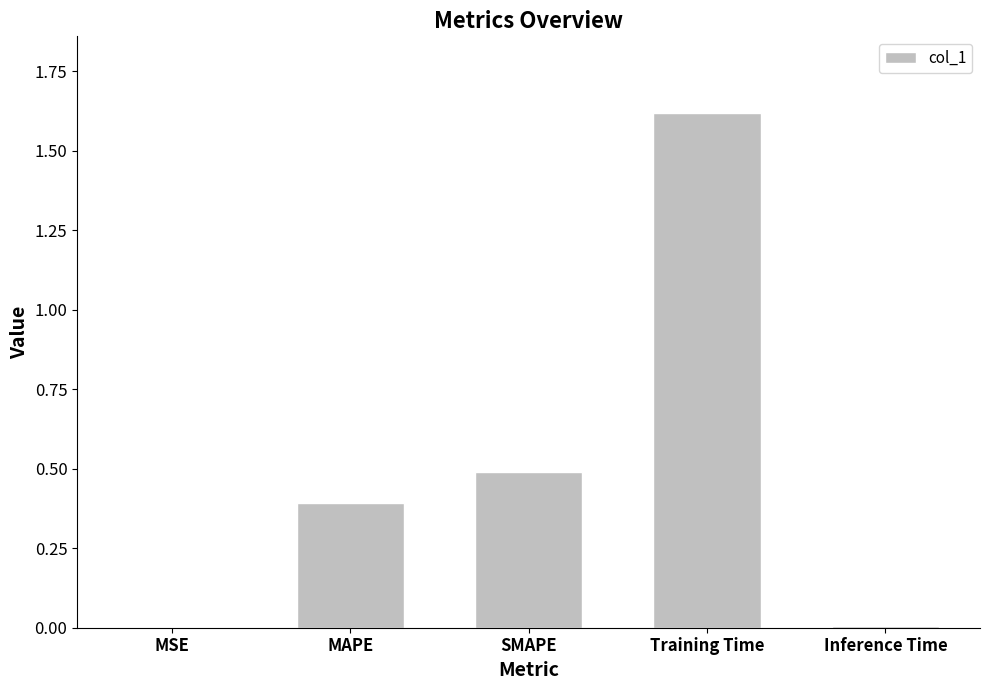

What is the sum of all values?

2.5